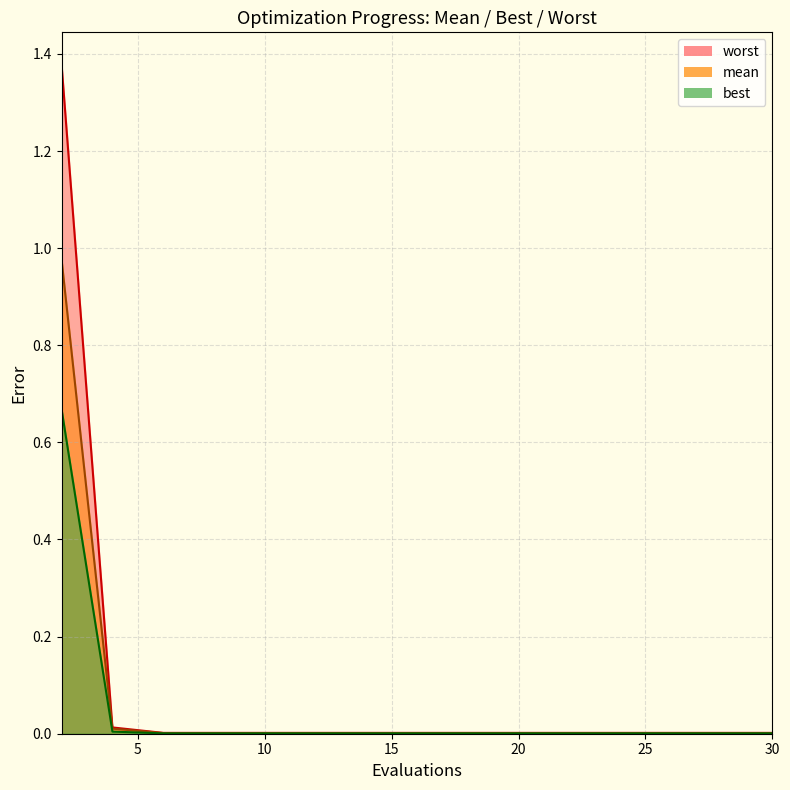

Does the chart have visible grid lines?

Yes